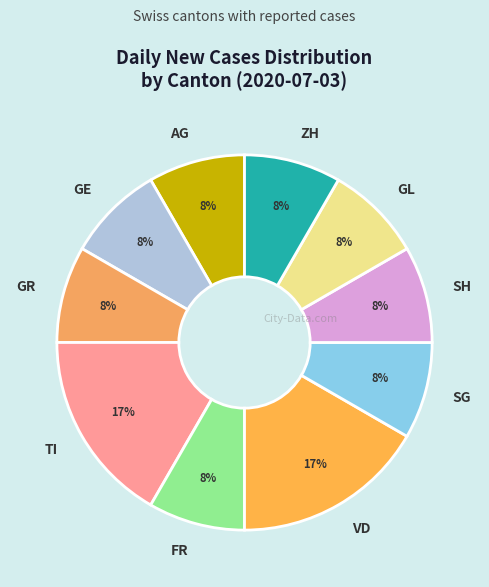

To the nearest percent, what percentage of the pie is GR?

8%